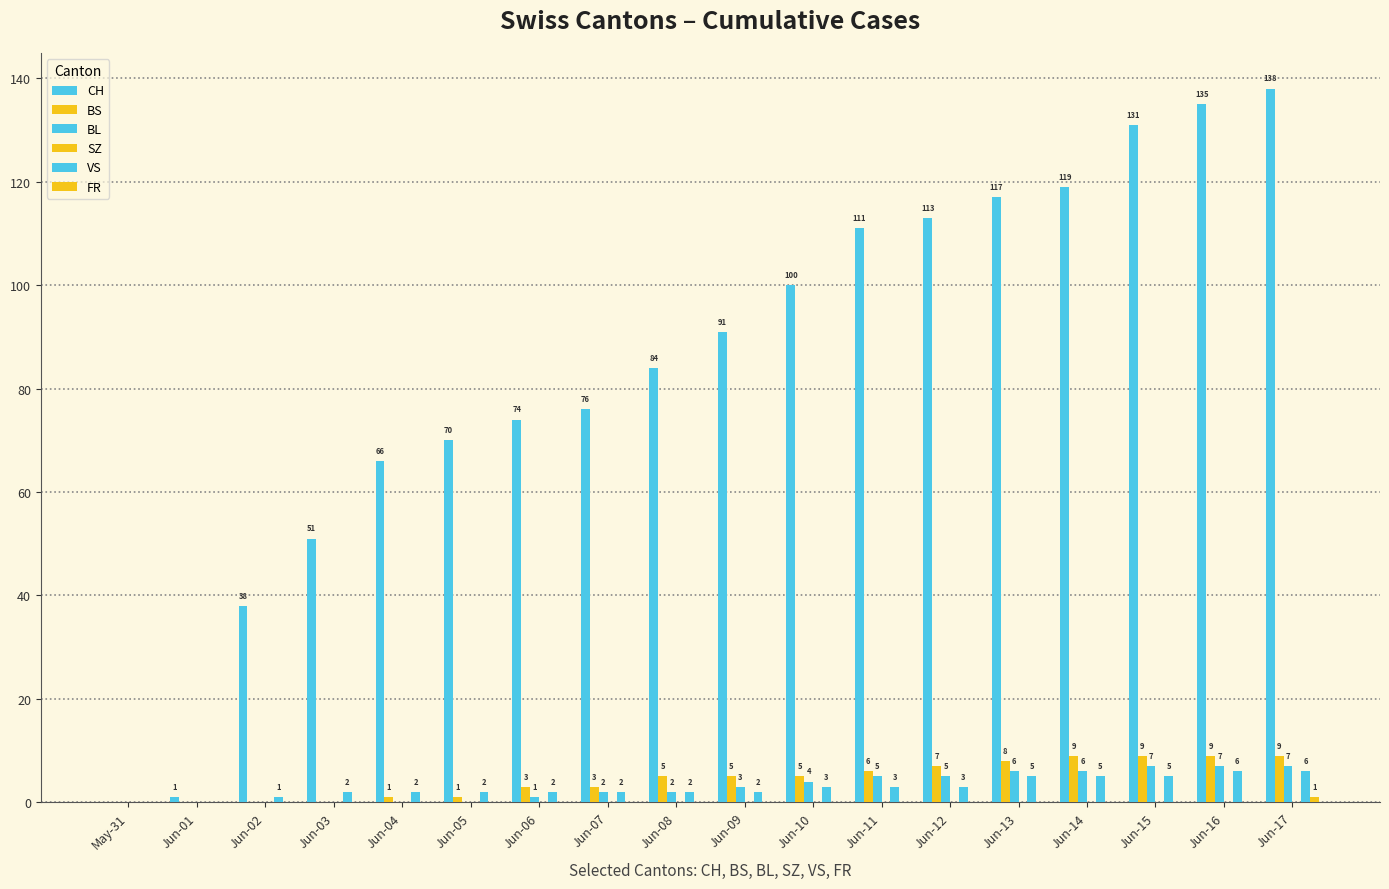

Between Jun-05 and Jun-17, which series saw the biggest shift?

CH